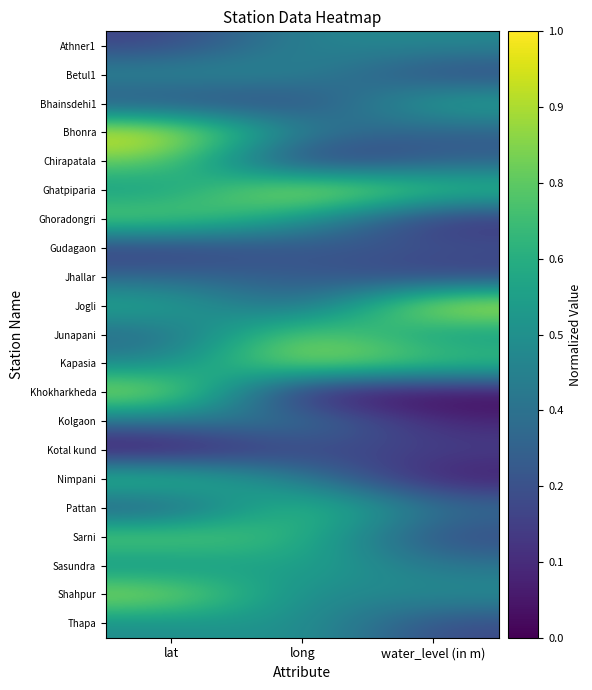

Reading left to right, extract all data points from this chart.

Athner1: lat=0.2	long=0.5	water_level (in m)=0.5
Betul1: lat=0.5	long=0.5	water_level (in m)=0.2
Bhainsdehi1: lat=0.2	long=0.2	water_level (in m)=0.6
Bhonra: lat=1.0	long=0.4	water_level (in m)=0.3
Chirapatala: lat=0.8	long=0.1	water_level (in m)=0.3
Ghatpiparia: lat=0.5	long=1.0	water_level (in m)=0.7
Ghoradongri: lat=0.8	long=0.5	water_level (in m)=0.1
Gudagaon: lat=0.2	long=0.3	water_level (in m)=0.3
Jhallar: lat=0.3	long=0.3	water_level (in m)=0.2
Jogli: lat=0.6	long=0.3	water_level (in m)=1.0
Junapani: lat=0.3	long=0.8	water_level (in m)=0.5
Kapasia: lat=0.5	long=0.9	water_level (in m)=0.7
Khokharkheda: lat=0.9	long=0.0	water_level (in m)=0.0
Kolgaon: lat=0.4	long=0.4	water_level (in m)=0.1
Kotal kund: lat=0.0	long=0.2	water_level (in m)=0.2
Nimpani: lat=0.7	long=0.4	water_level (in m)=0.1
Pattan: lat=0.2	long=0.8	water_level (in m)=0.4
Sarni: lat=0.8	long=0.7	water_level (in m)=0.2
Sasundra: lat=0.5	long=0.6	water_level (in m)=0.4
Shahpur: lat=0.9	long=0.4	water_level (in m)=0.5
Thapa: lat=0.5	long=0.5	water_level (in m)=0.2